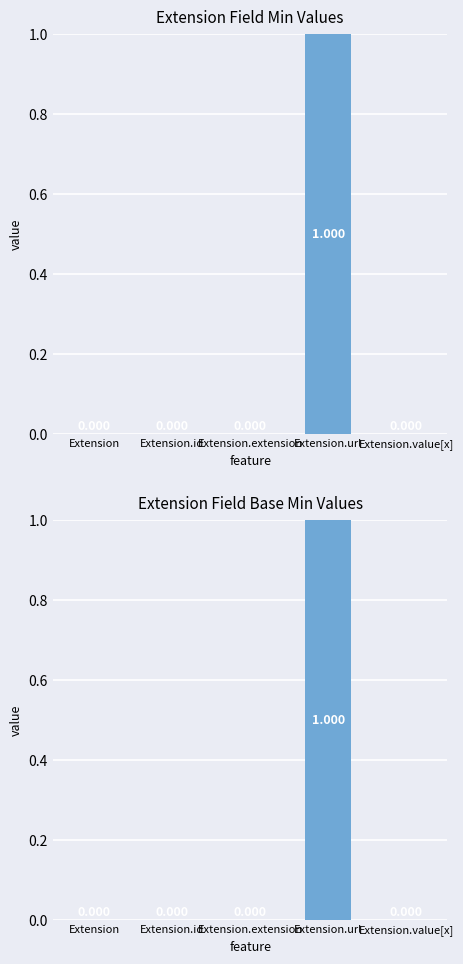

Reading right to left, extract all data points from this chart.

Min: 0	1	0	0	0
Base Min: 0	1	0	0	0